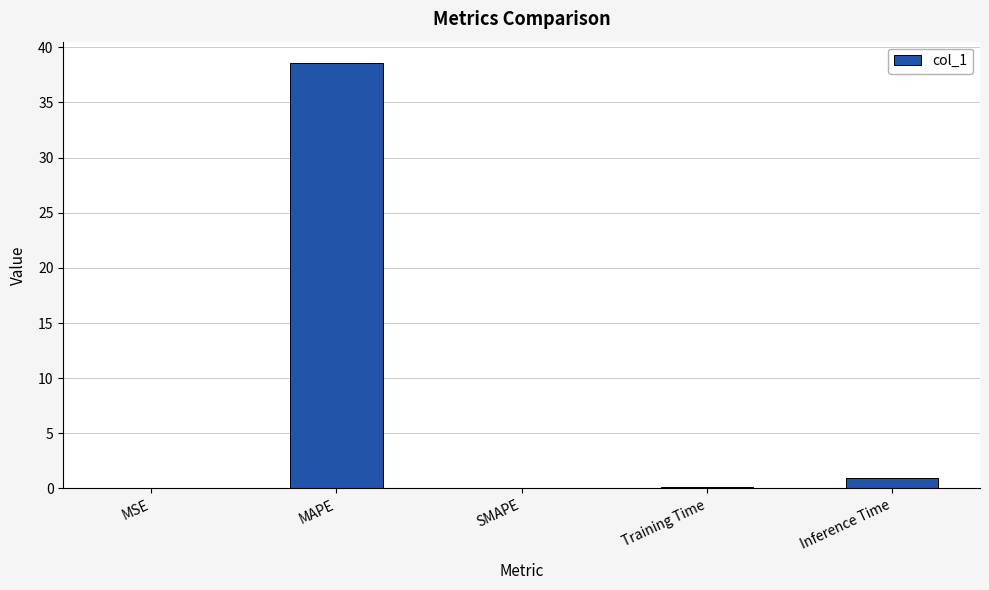

The chart shows a value of 38.6 at MAPE. True or false?

True